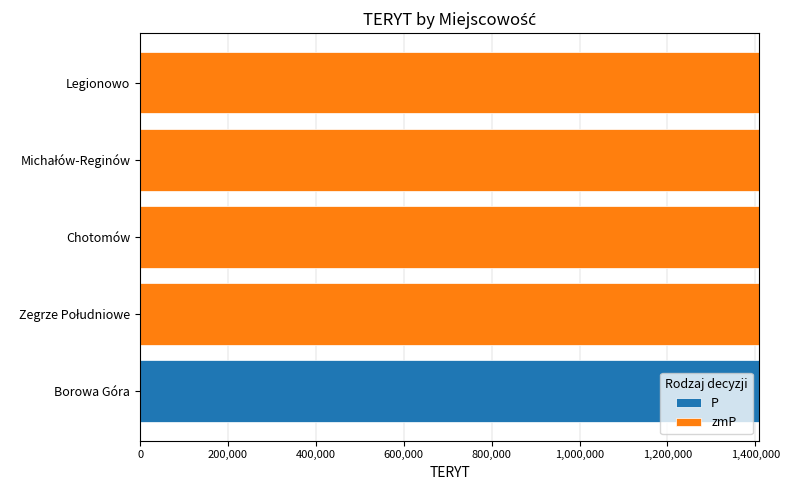

At which label does P reach its peak?

Borowa Góra